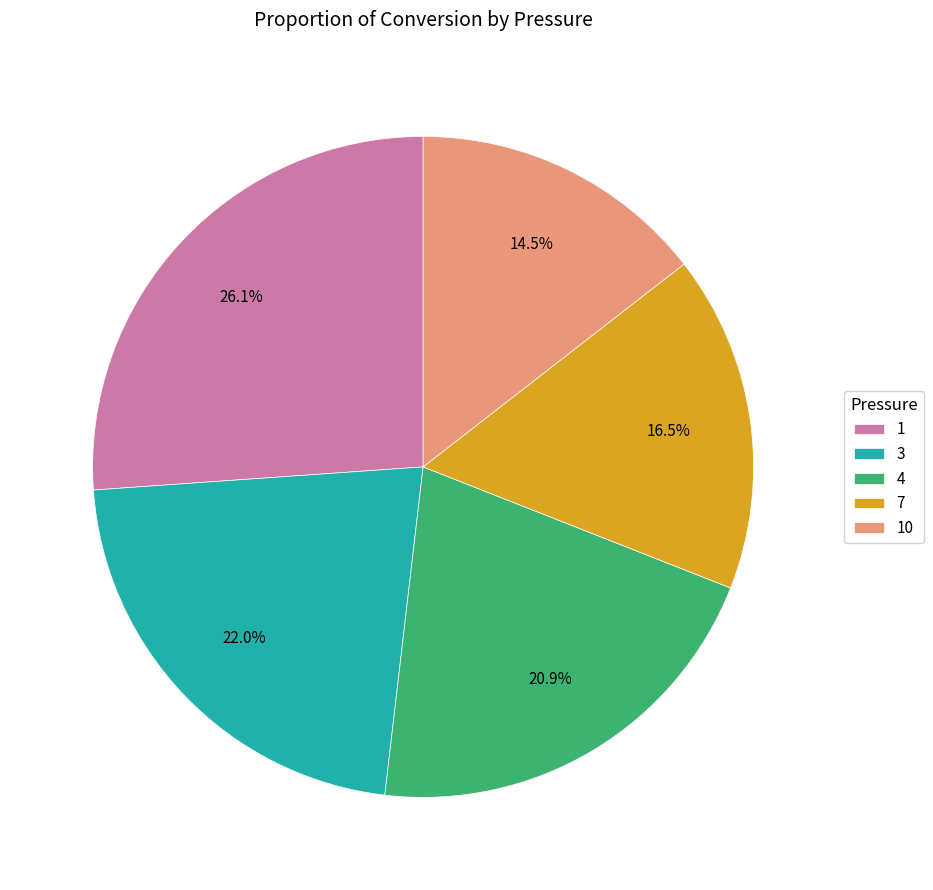

What percentage is the 1 slice, to the nearest percent?

26%